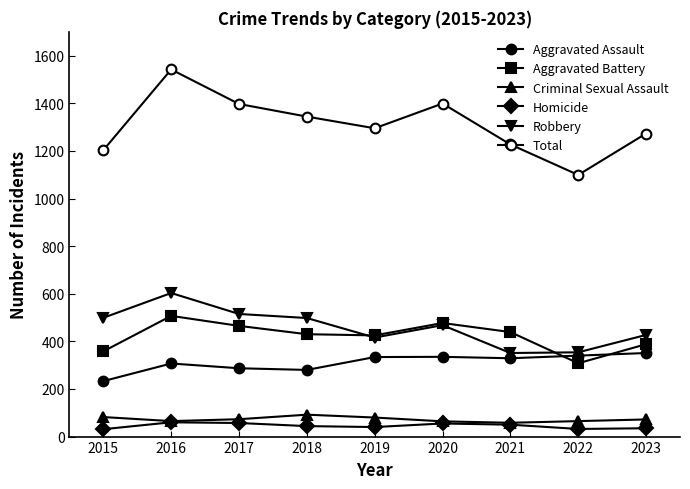

How many distinct data groups are displayed?

6